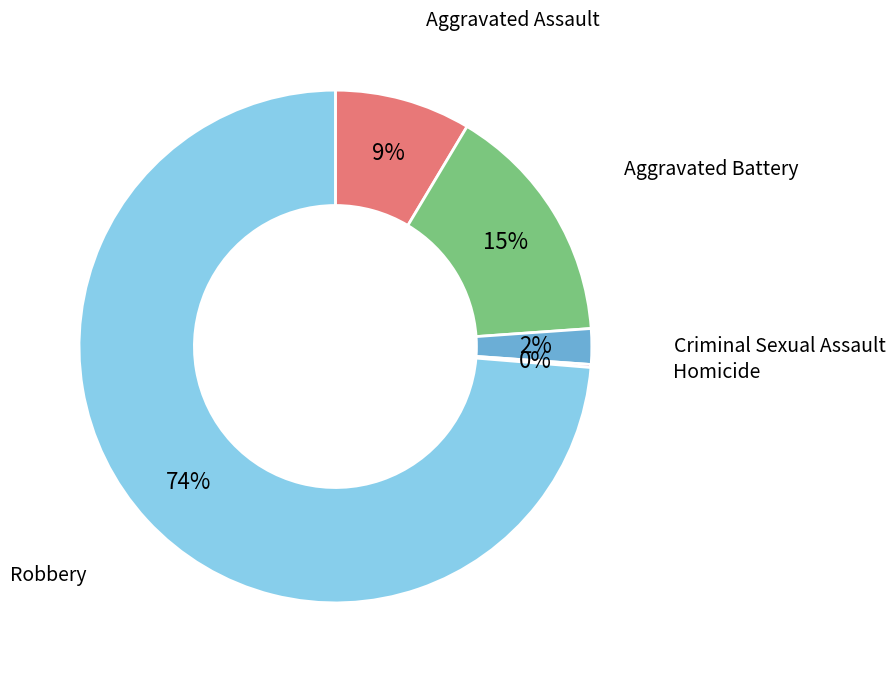

To the nearest percent, what is the average slice percentage?

20%